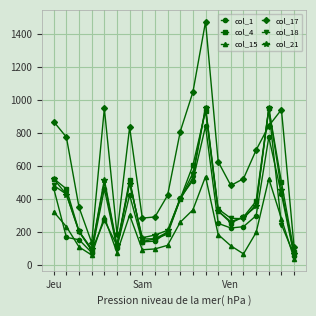

What is the value of the col_4 point at the 5th from the left?

269